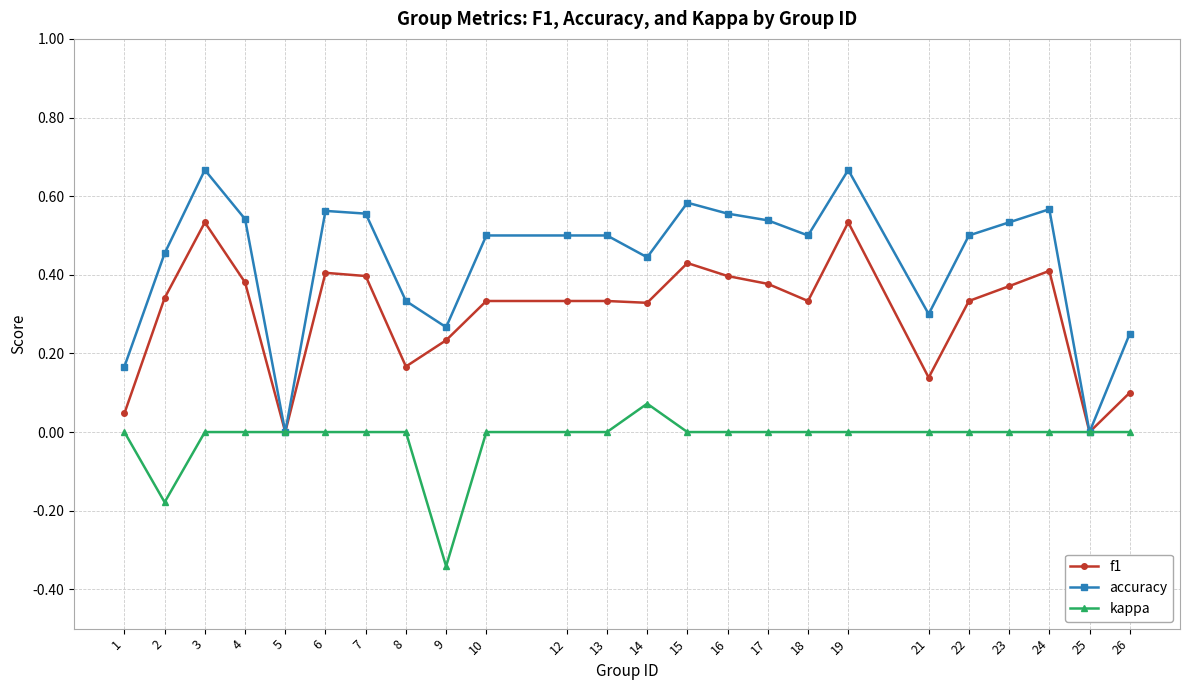

Does the chart have visible grid lines?

Yes